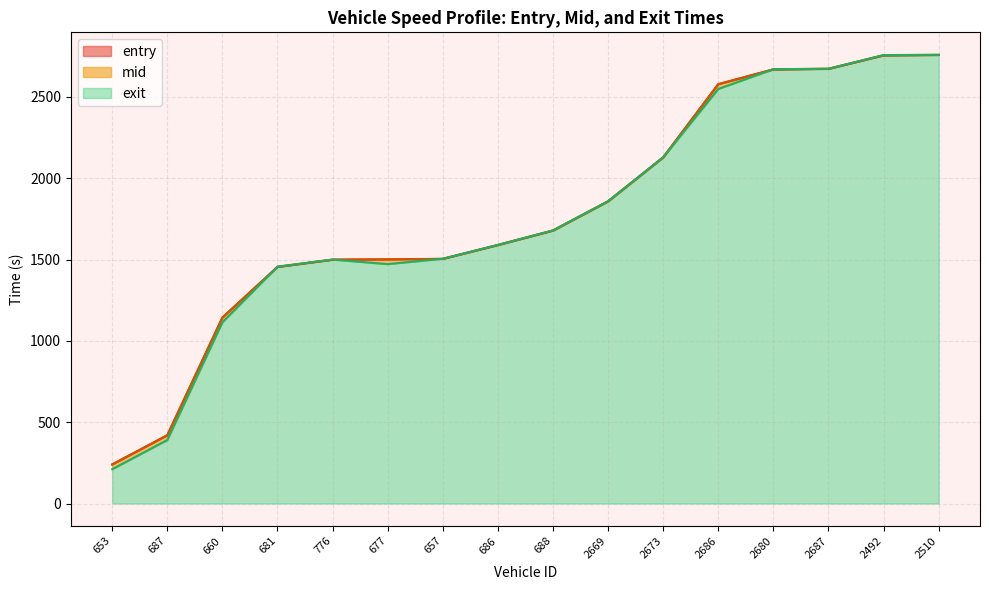

True or false: mid and entry cross at least once.

False